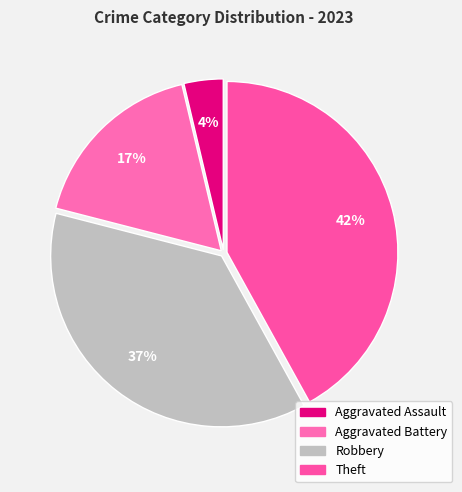

Rank the categories by value from highest to lowest.

Theft, Robbery, Aggravated Battery, Aggravated Assault